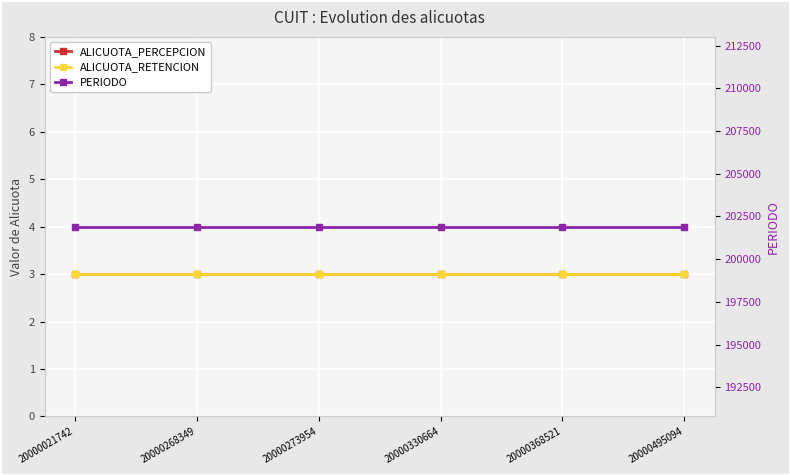

True or false: ALICUOTA_RETENCION and PERIODO intersect in this chart.

False